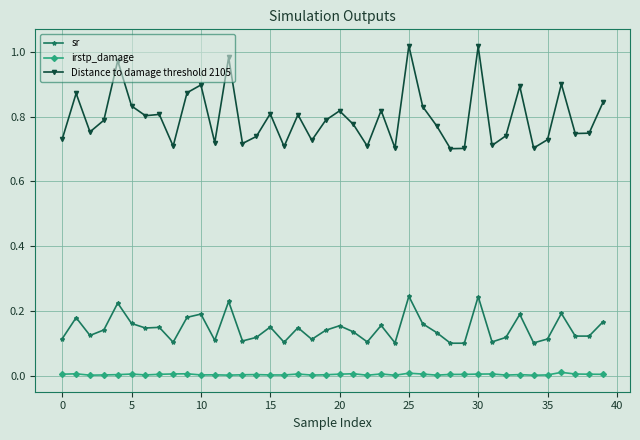

List the series in order of their overall mean, lowest first.

irstp_damage, sr, Distance to damage threshold 2105